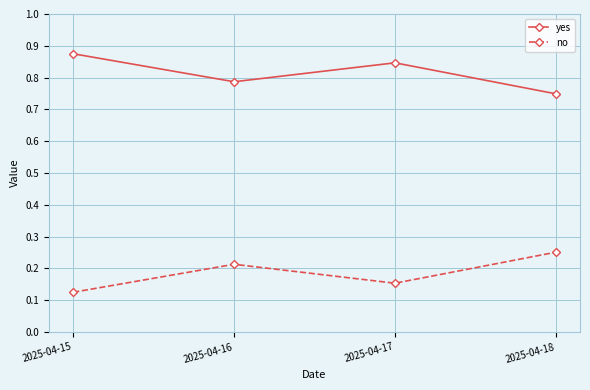

True or false: yes and no intersect in this chart.

False